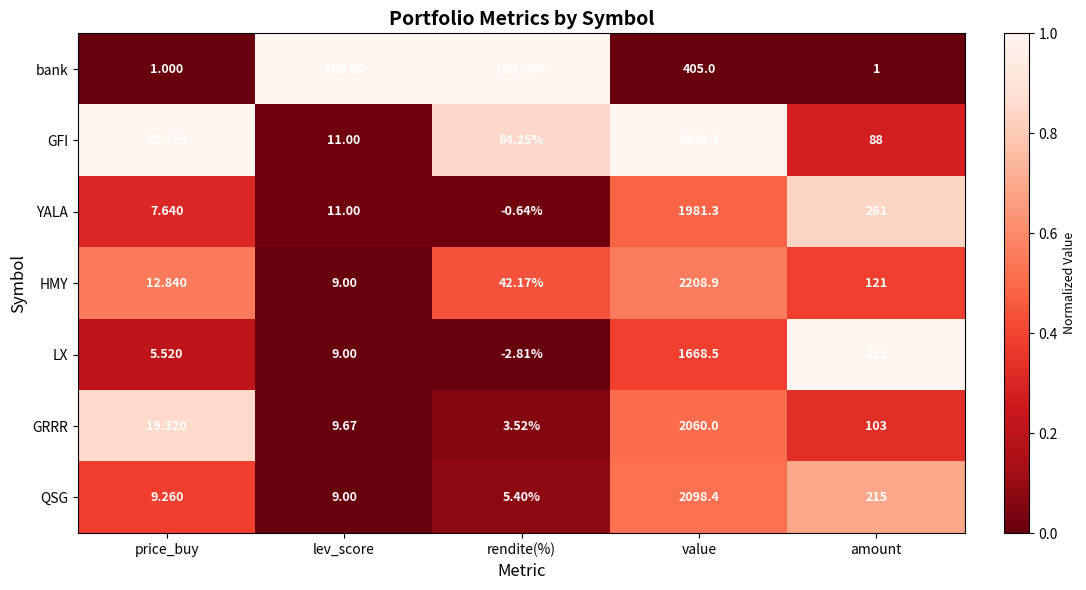

How many distinct data groups are displayed?

7